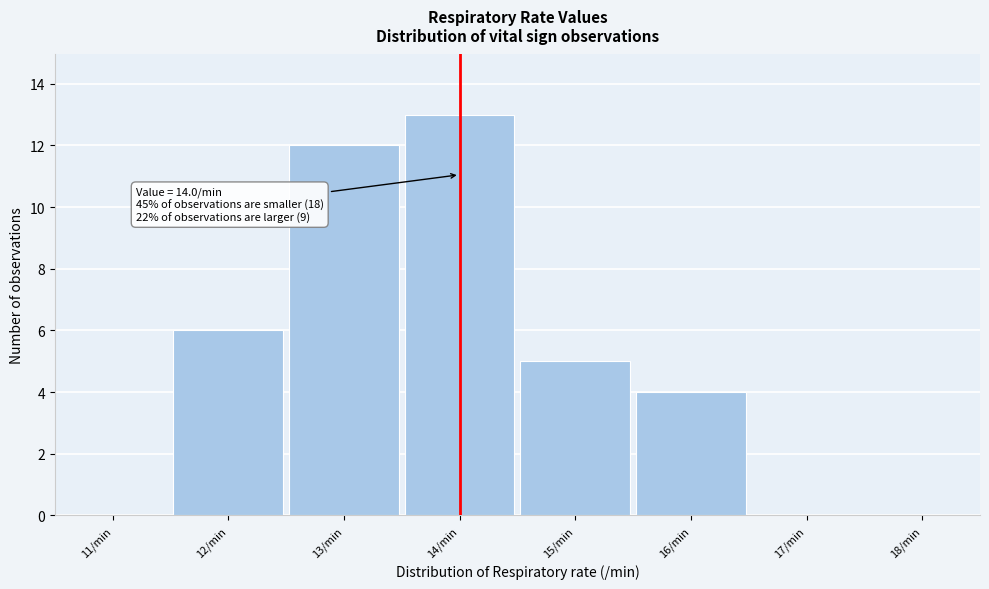

Over which range of the x-axis is the bar tallest?

13.5 to 14.5